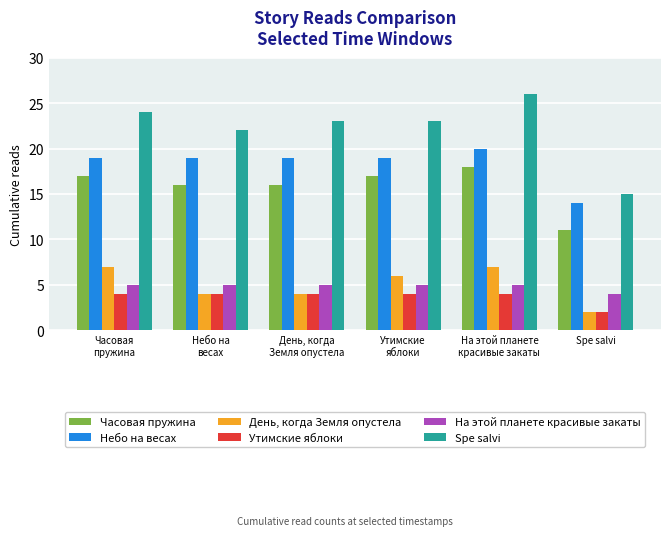

What is the lowest value of the День, когда Земля опустела series?

2